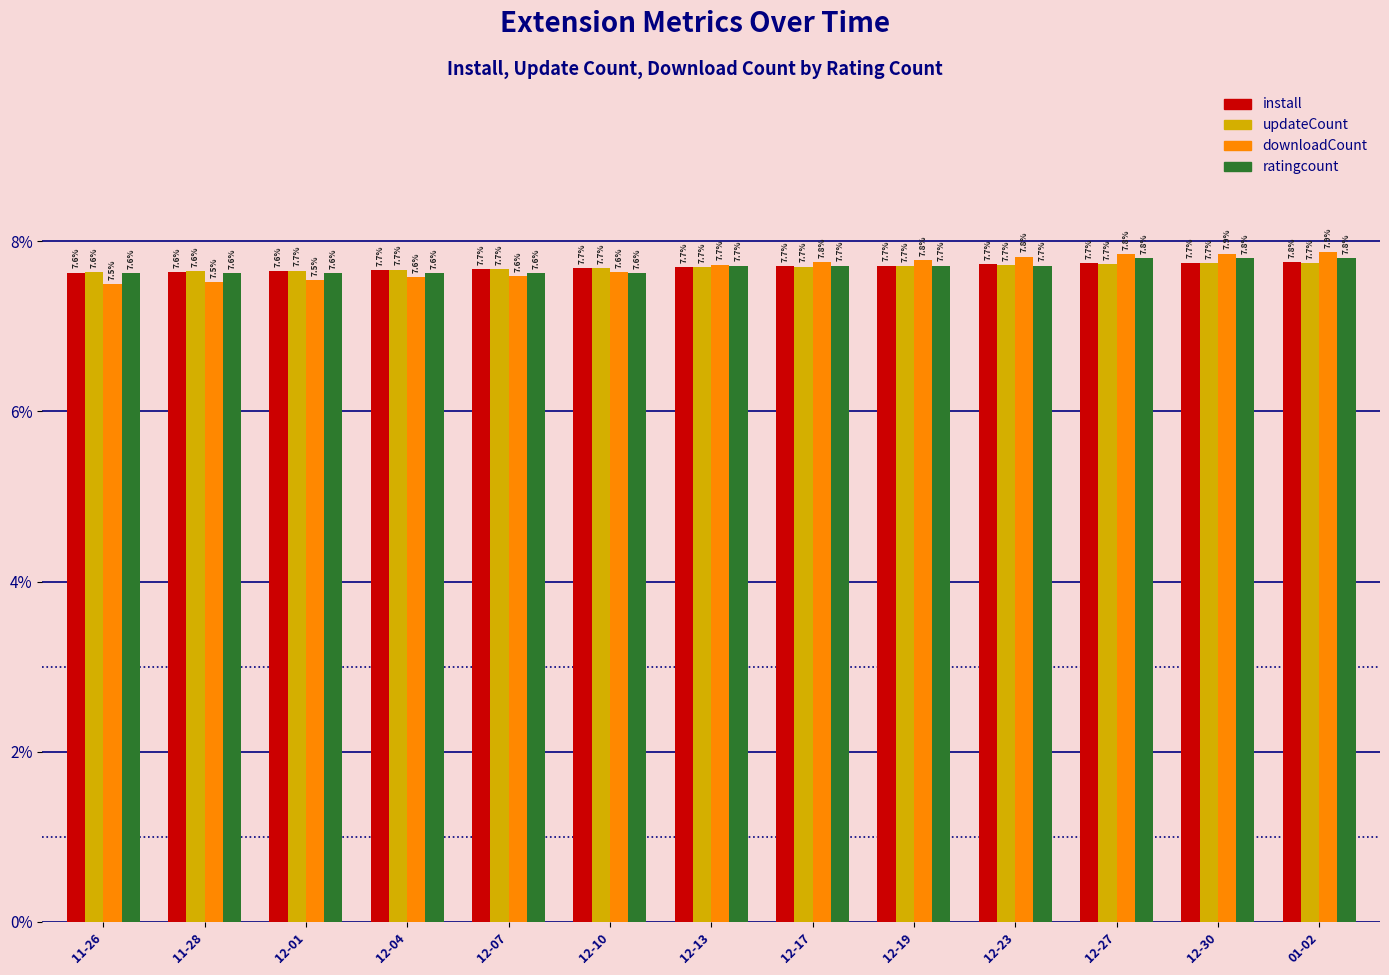

Count the install values in the range 7 to 8.

13